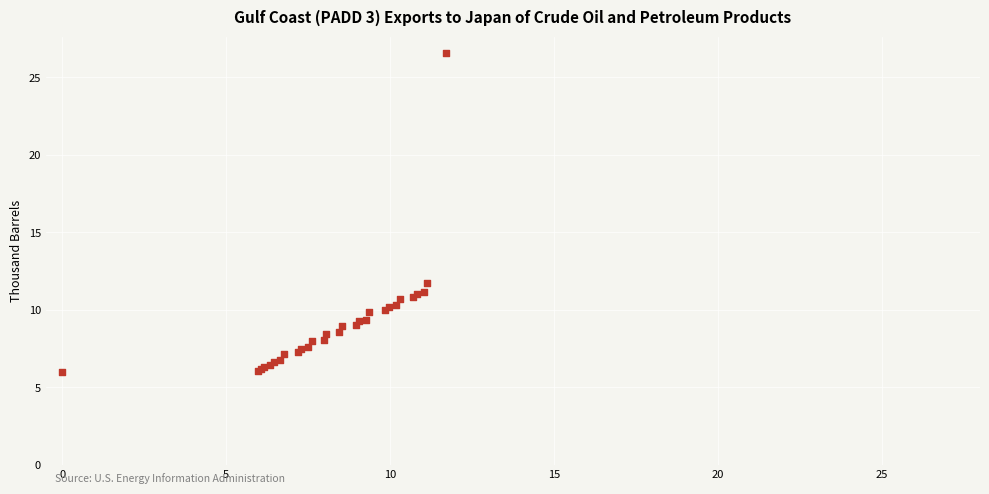

What Y value in the scatter plot is closest to 16?

11.7